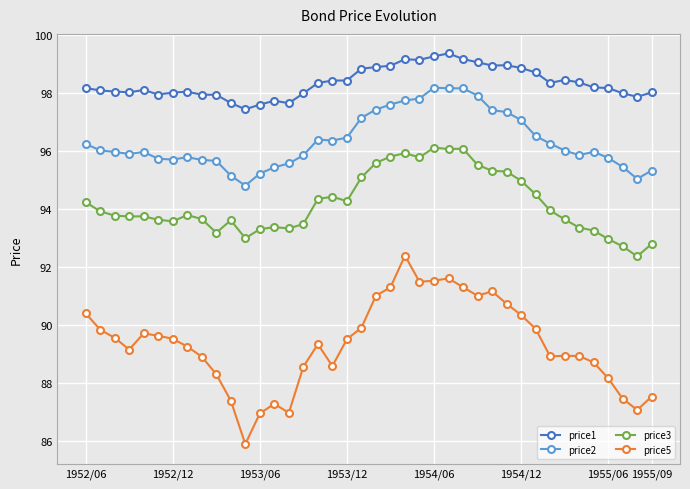

What is the difference between the second highest and second lowest values in the price2 series?

3.1